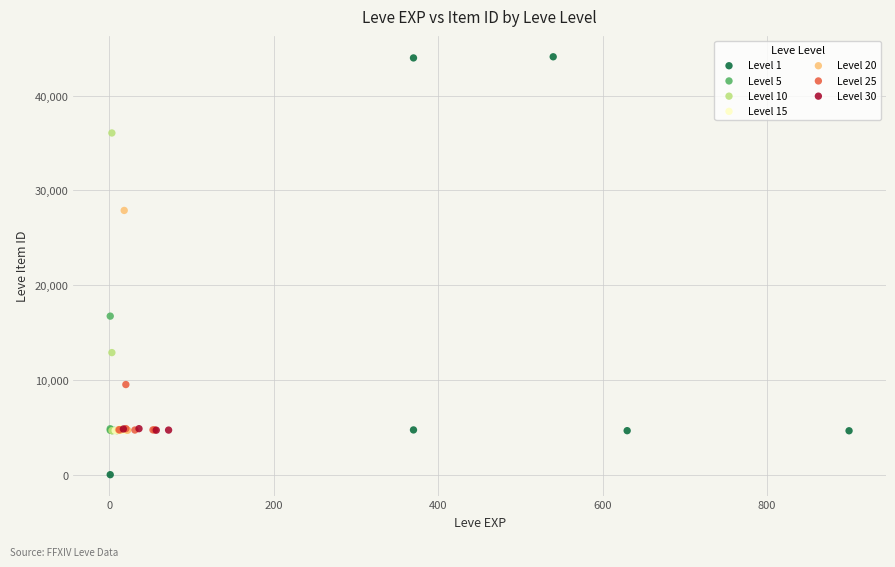

Which series reaches the minimum Y coordinate?

Level 1